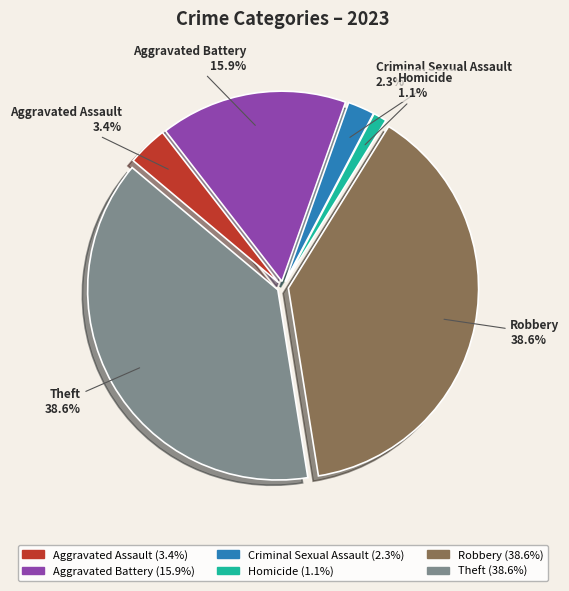

True or false: Criminal Sexual Assault accounts for 2% of the total.

True